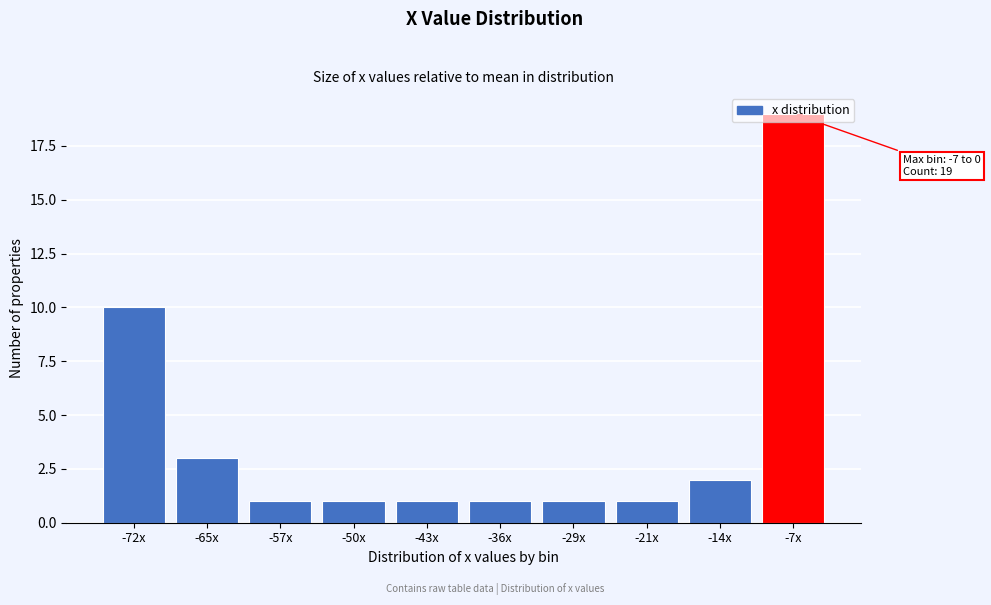

What is the average value?

4